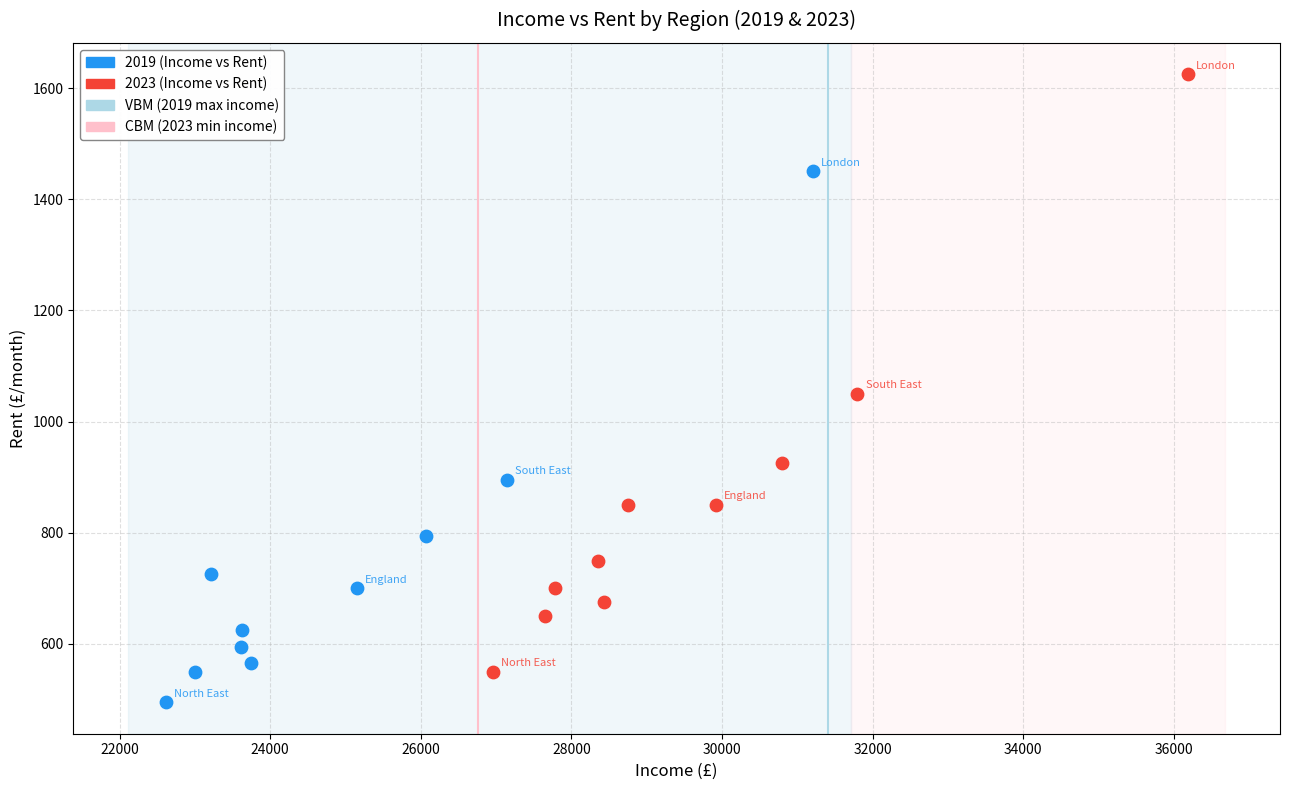

Which series reaches the minimum Y coordinate?

2019 (Income vs Rent)